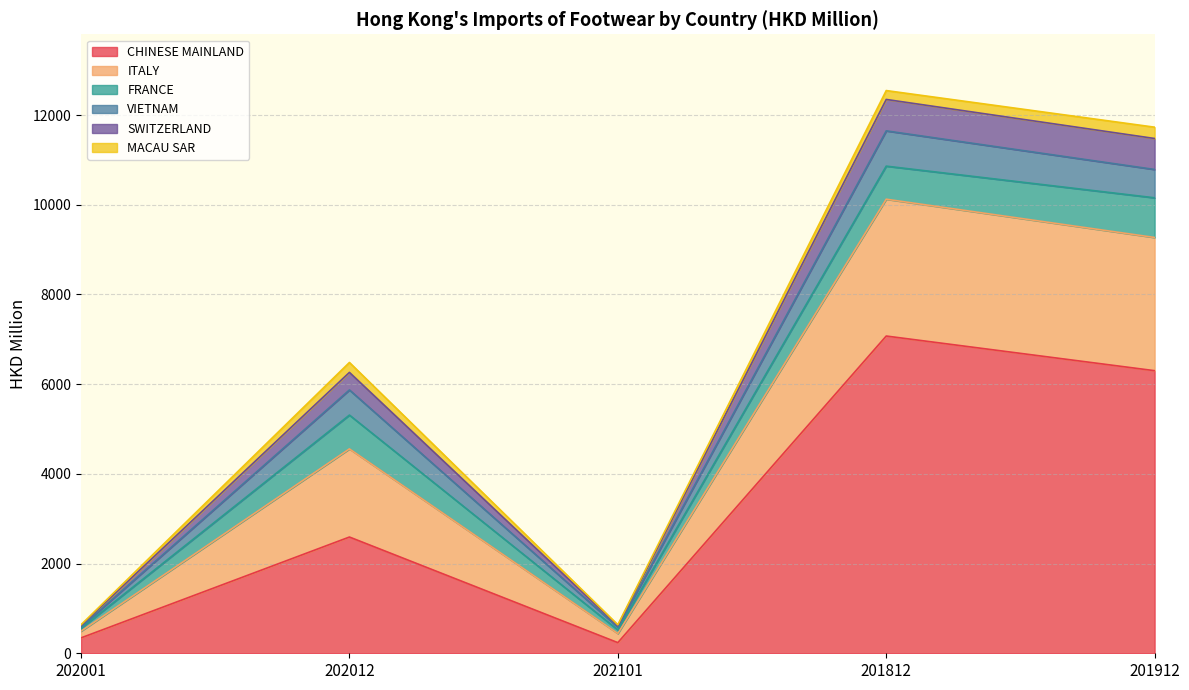

Where is CHINESE MAINLAND nearest to the value 3655?

202012